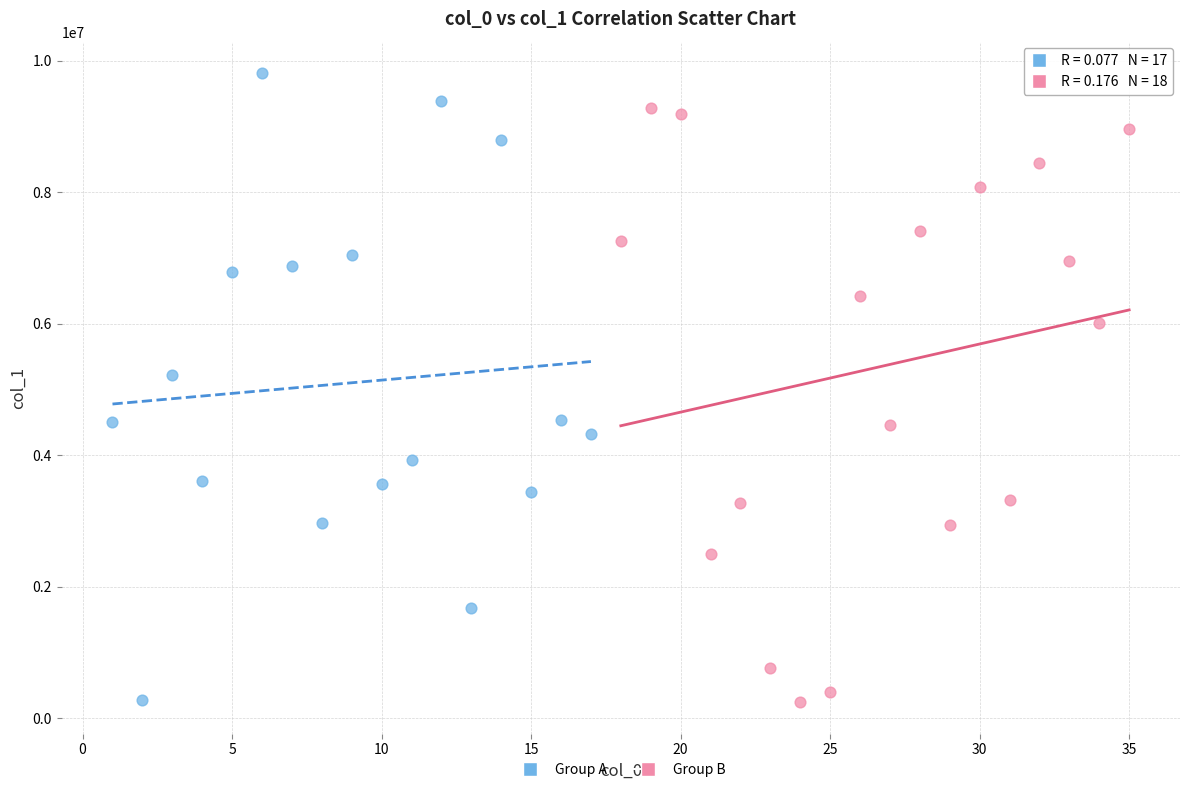

Which series contains the highest Y value?

Group A